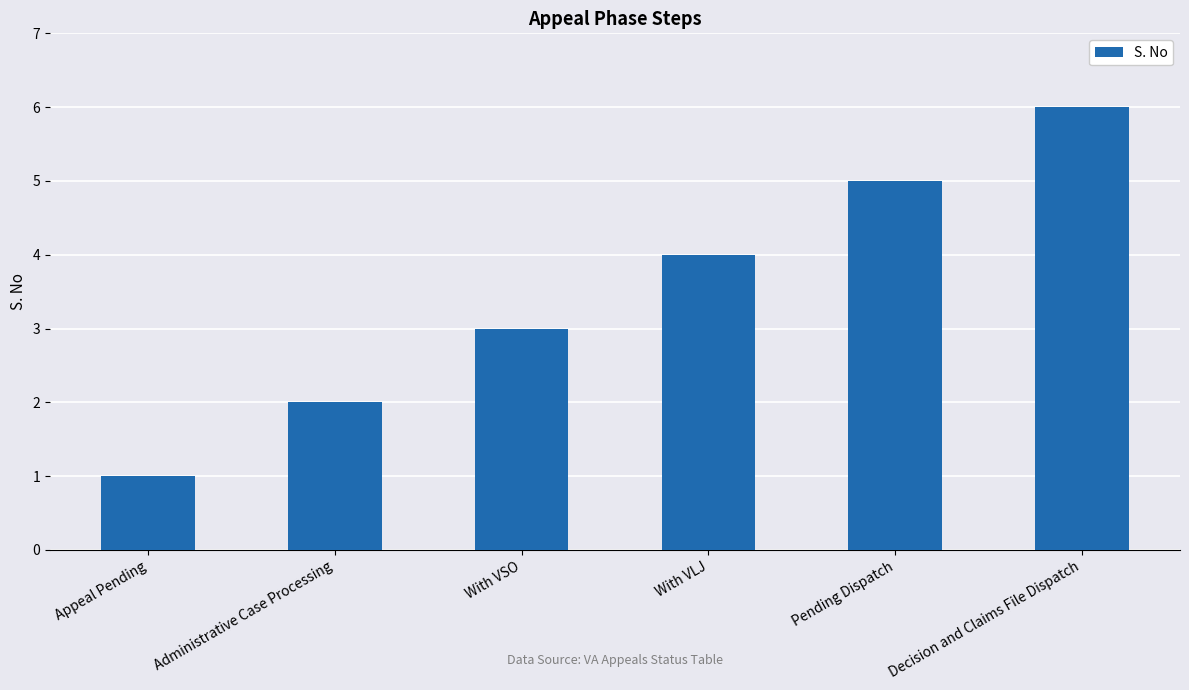

Does the chart contain stacked bars?

No